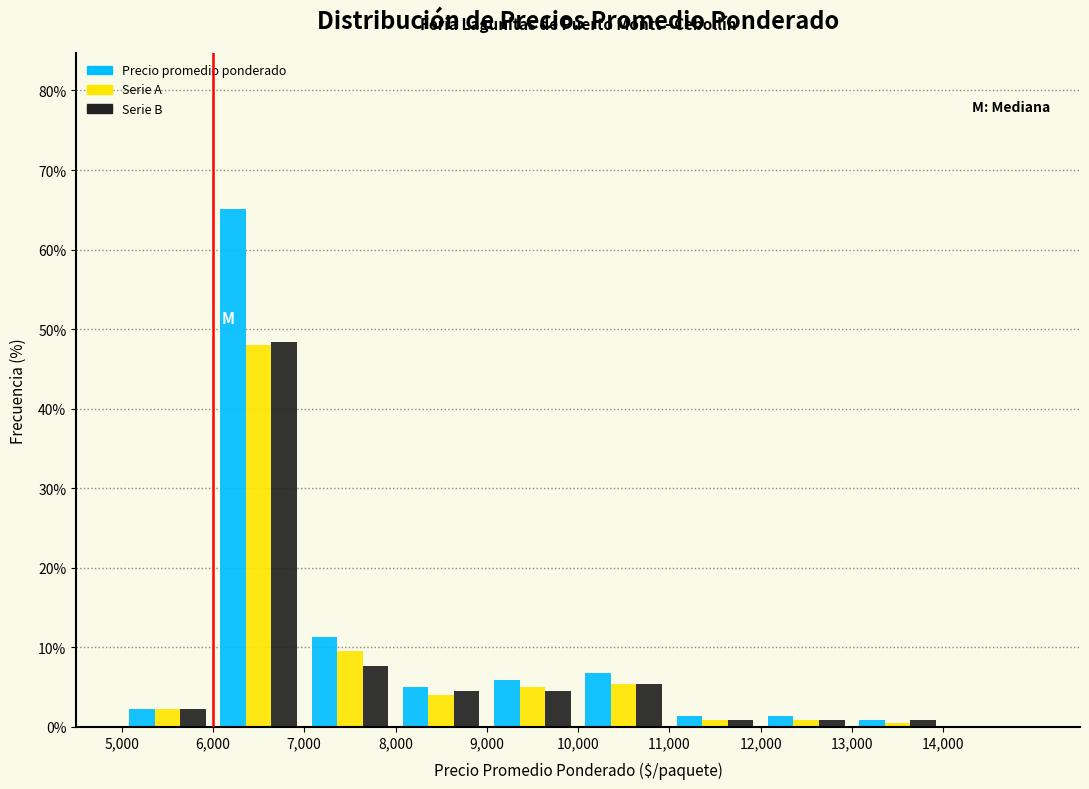

In the Serie A series, which range on the x-axis has the tallest bar?

6000 to 7000